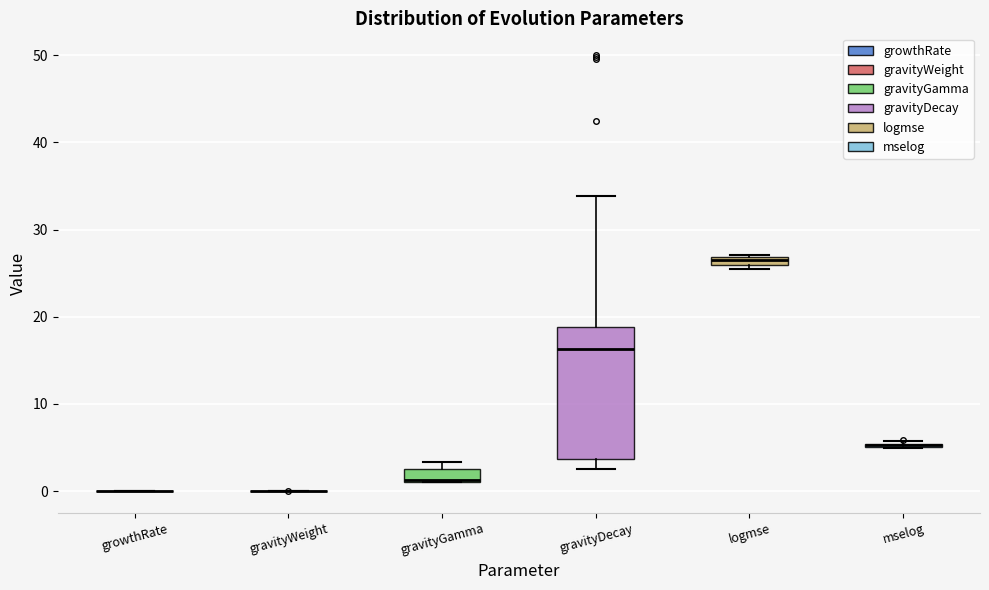

Which box is the tallest, from its lower edge to its upper edge?

gravityDecay